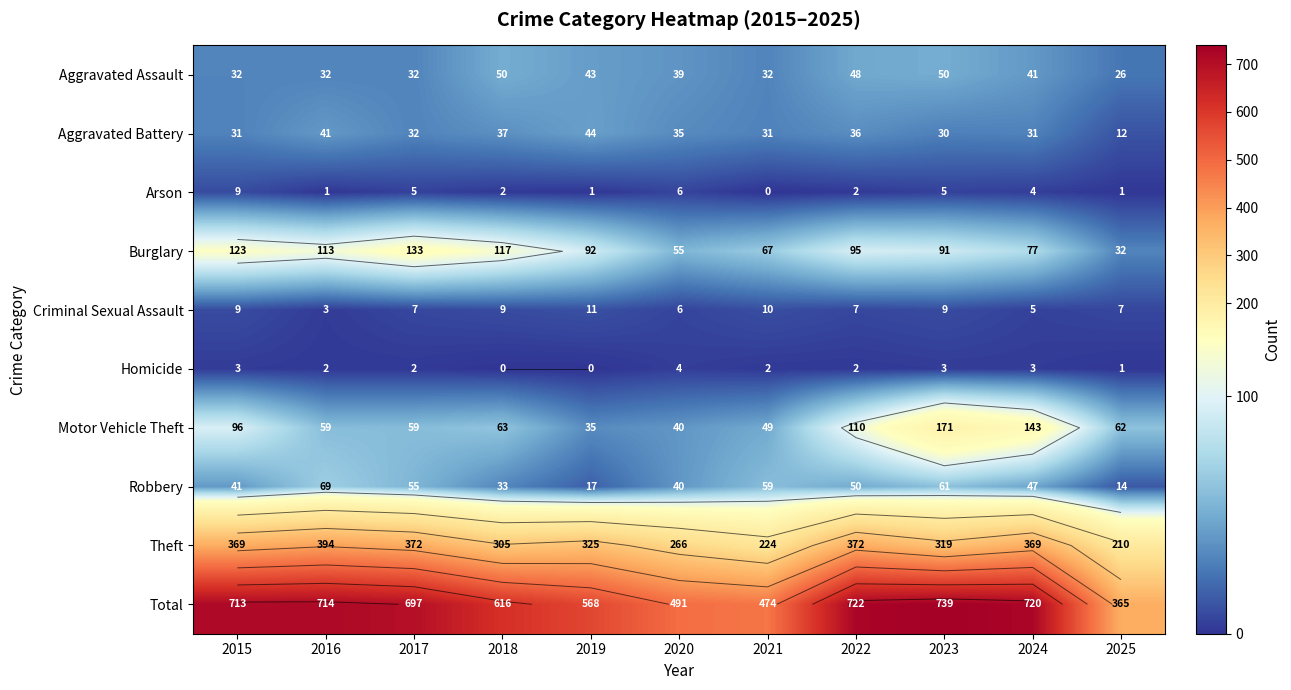

Which series has the largest total across all categories?

Total